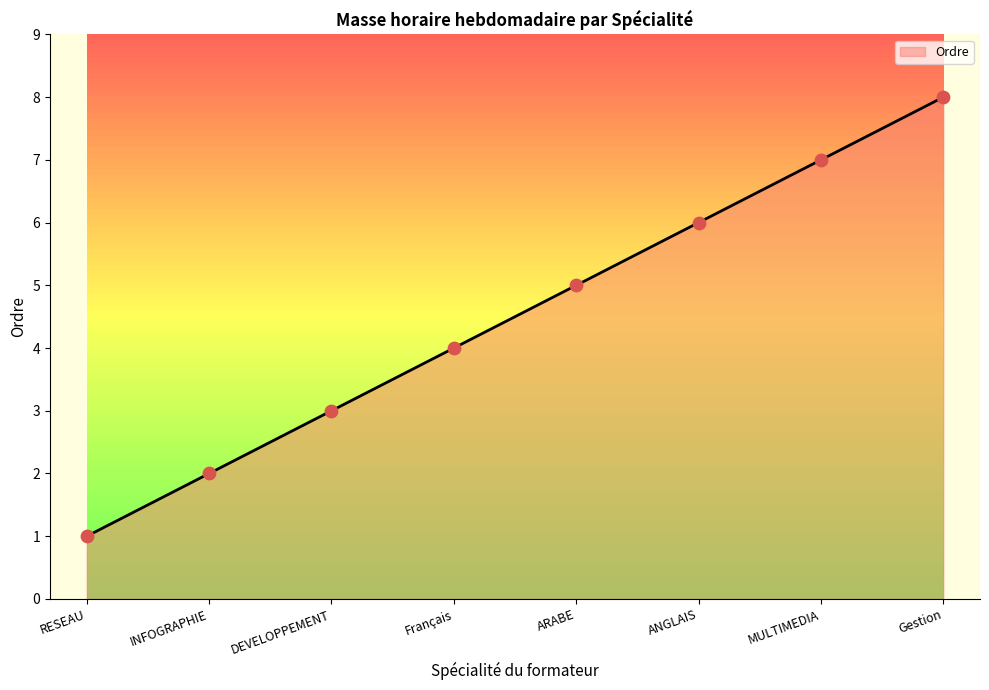

What is the change in value from Français to Gestion?

+4